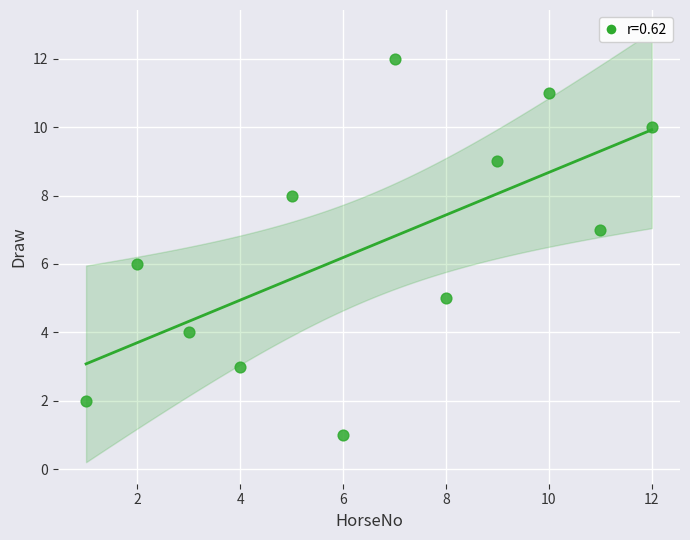

What is the range of Y values (max minus min)?

11